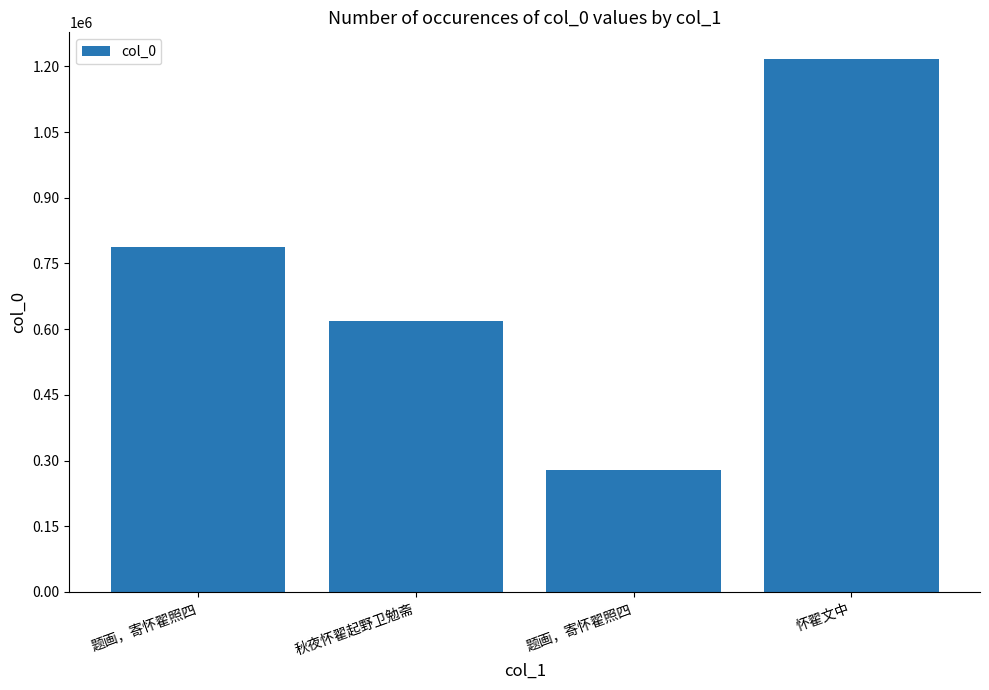

How many series are shown in this chart?

1